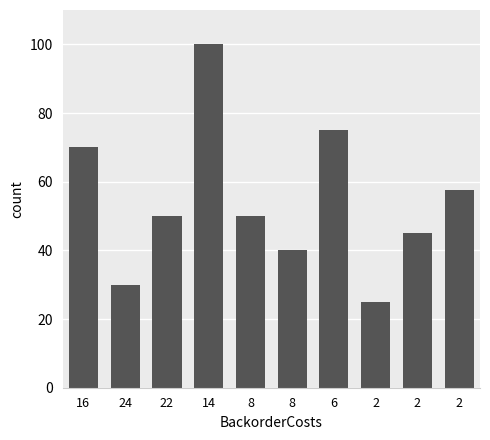

How many data points does each series have?

10